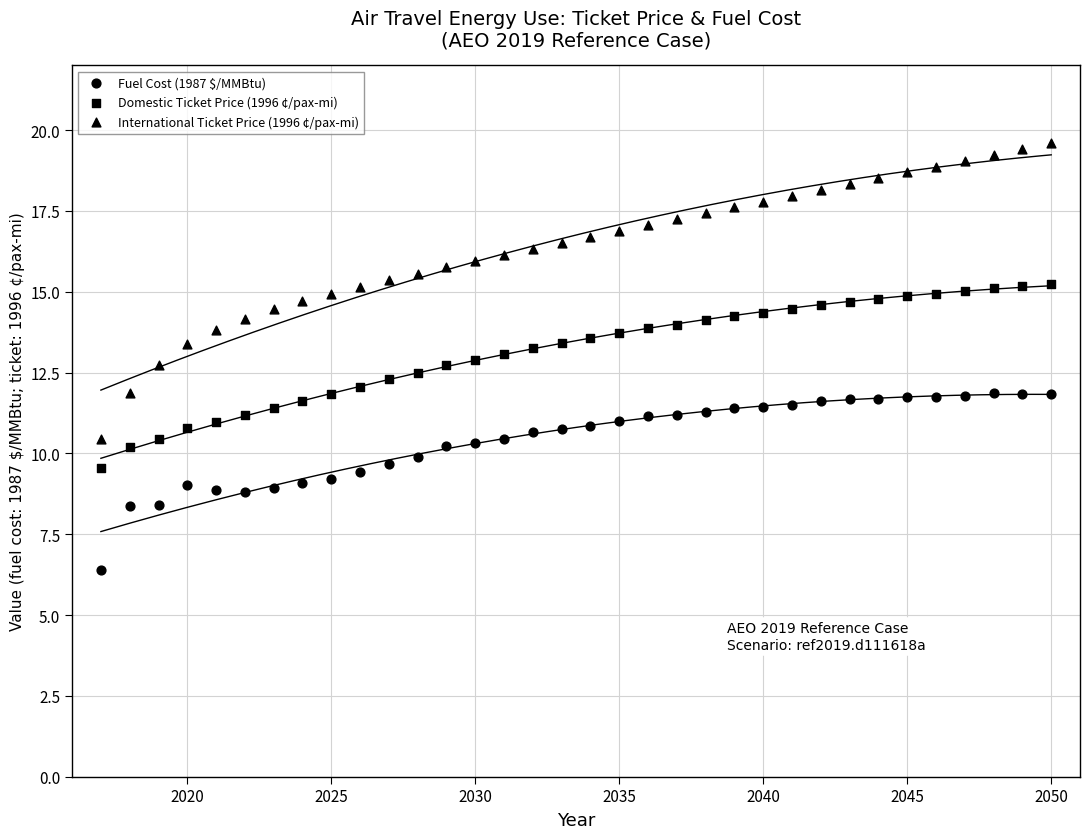

How many data points are displayed?

102